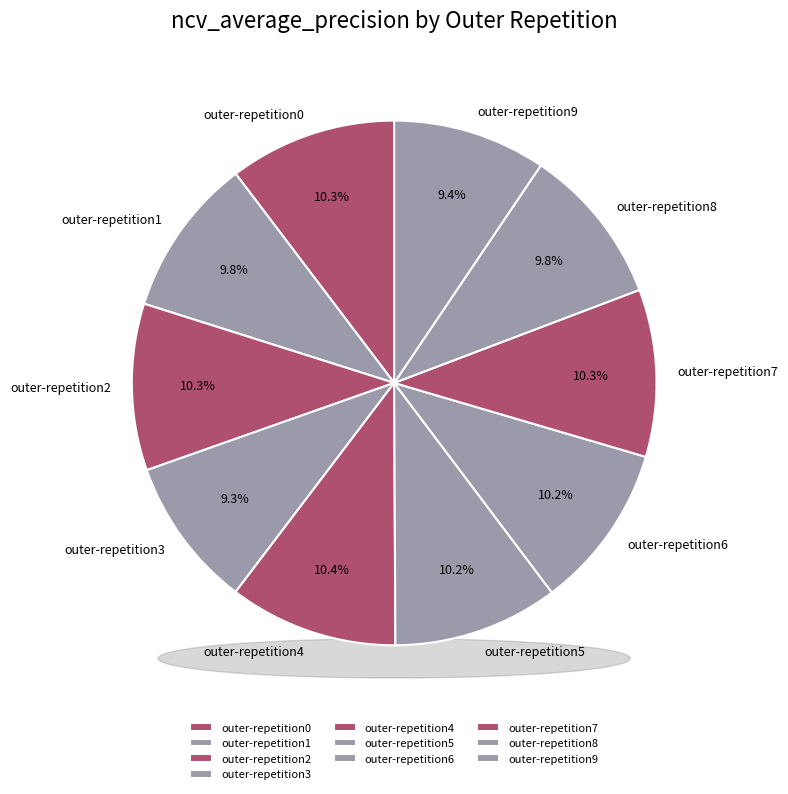

Which category has the biggest portion of the pie?

outer-repetition4